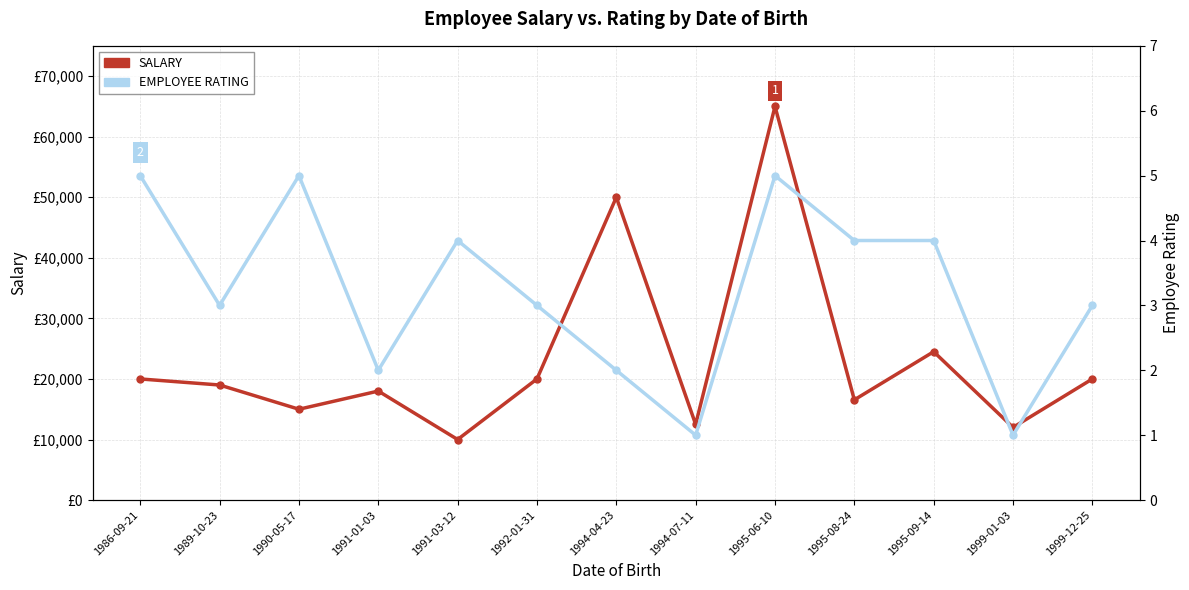

How many data points in SALARY are above 19000?

6